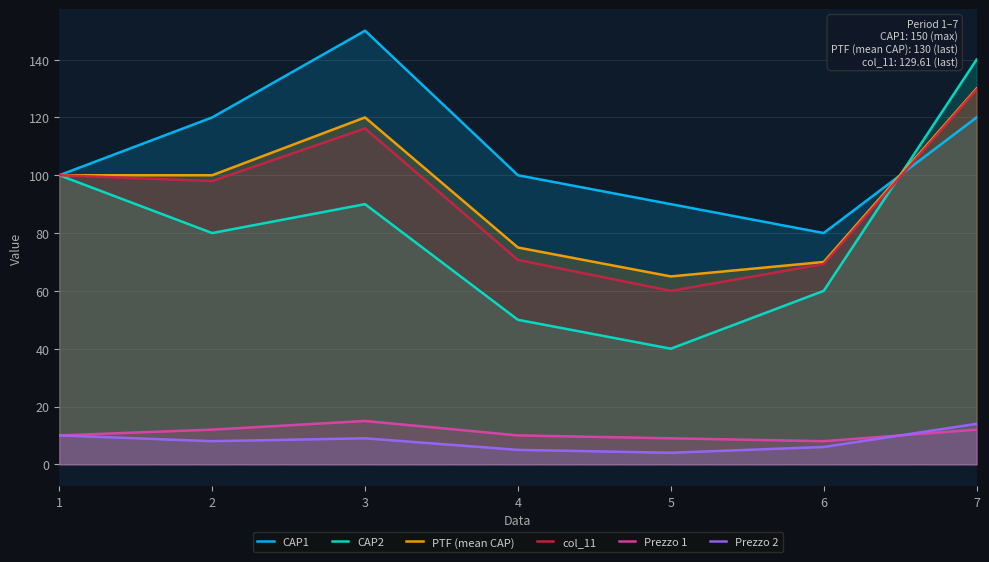

Reading left to right, extract all data points from this chart.

CAP1: 1=100.0	2=120.0	3=150.0	4=100.0	5=90.0	6=80.0	7=120.0
CAP2: 1=100.0	2=80.0	3=90.0	4=50.0	5=40.0	6=60.0	7=140.0
PTF (mean CAP): 1=100.0	2=100.0	3=120.0	4=75.0	5=65.0	6=70.0	7=130.0
col_11: 1=100.0	2=98.0	3=116.2	4=70.7	5=60.0	6=69.3	7=129.6
Prezzo 1: 1=10.0	2=12.0	3=15.0	4=10.0	5=9.0	6=8.0	7=12.0
Prezzo 2: 1=10.0	2=8.0	3=9.0	4=5.0	5=4.0	6=6.0	7=14.0